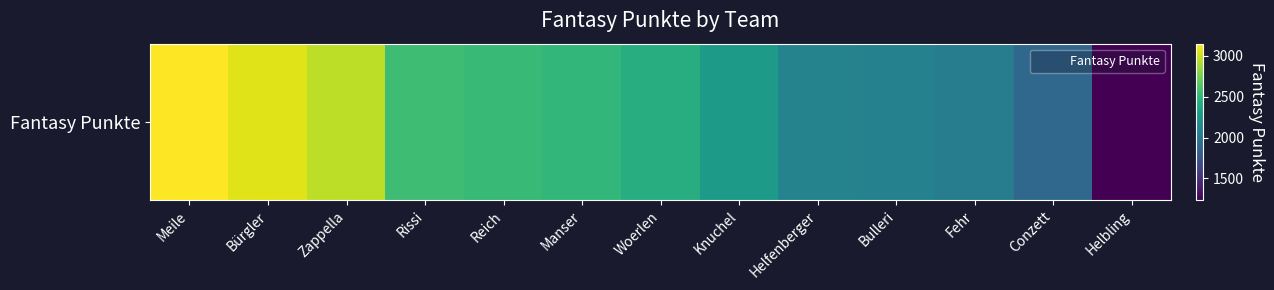

At which category does the chart reach its minimum across all series?

Helbling